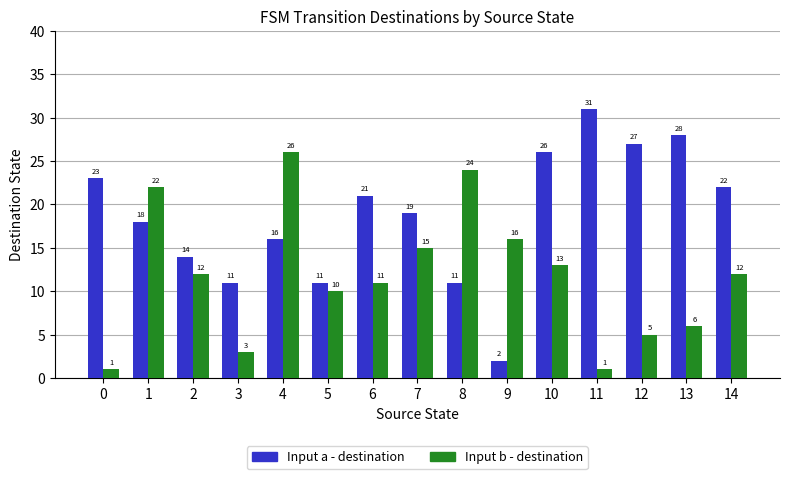

At which label does Input a - destination reach its minimum?

9